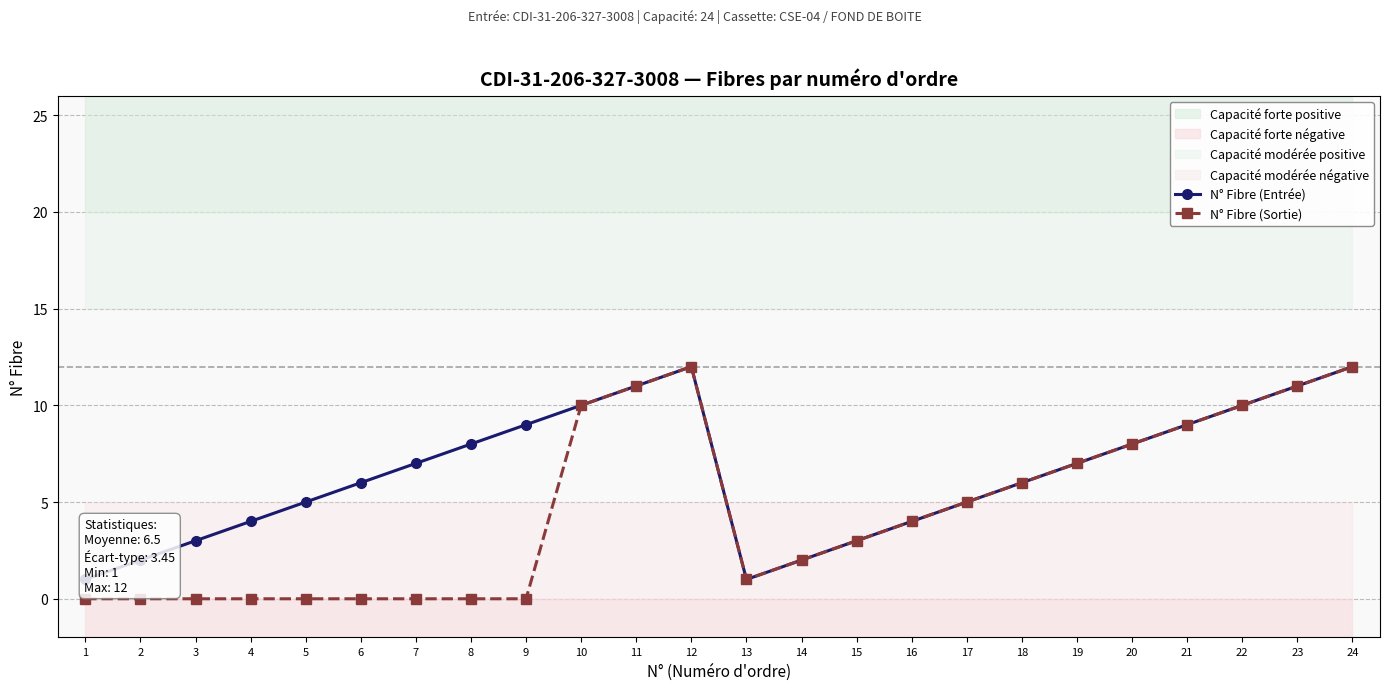

What is the lowest value of the N° Fibre (Entrée) series?

1